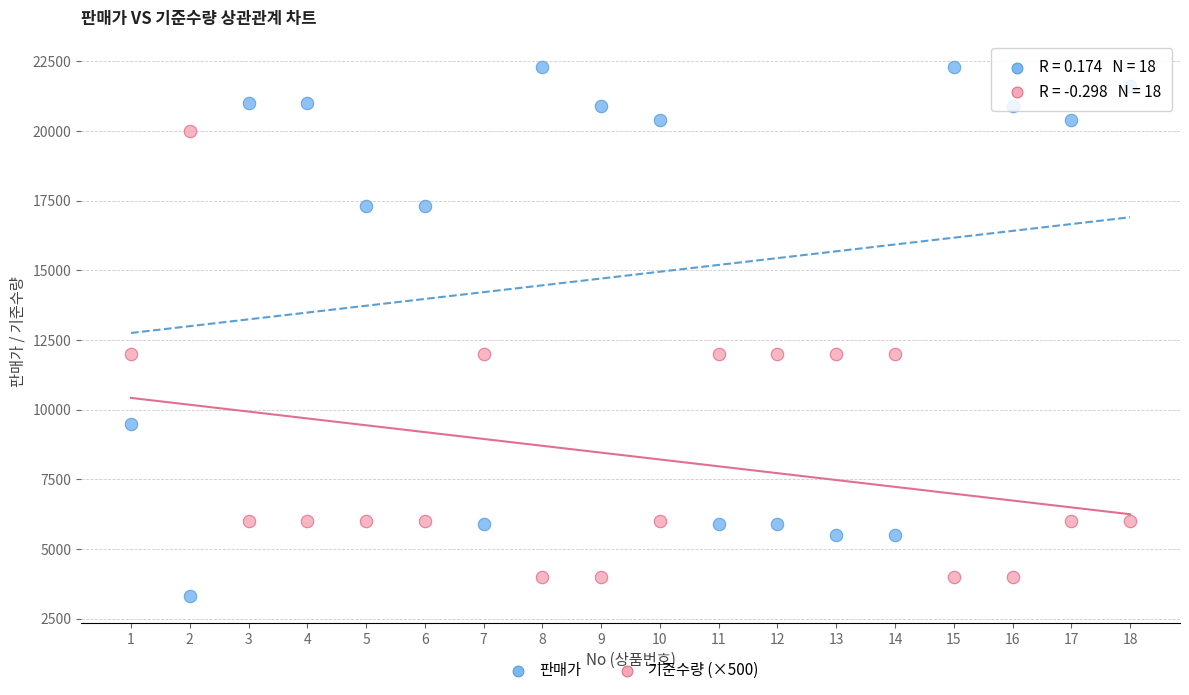

Which series has the largest Y range (max minus min)?

판매가